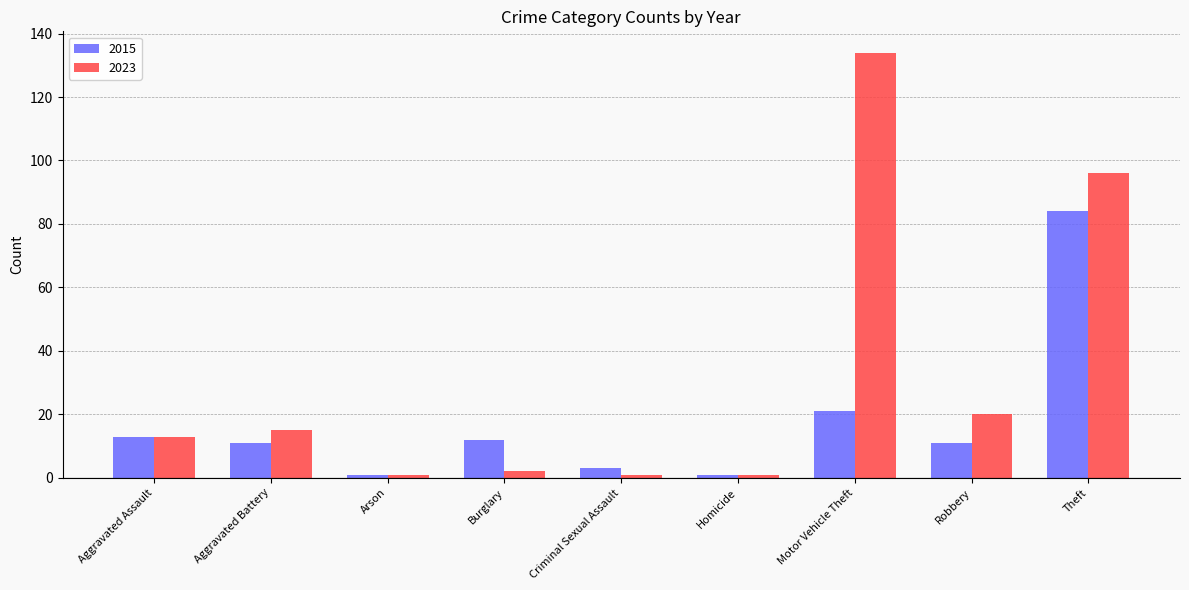

How many bars are there in each group?

2